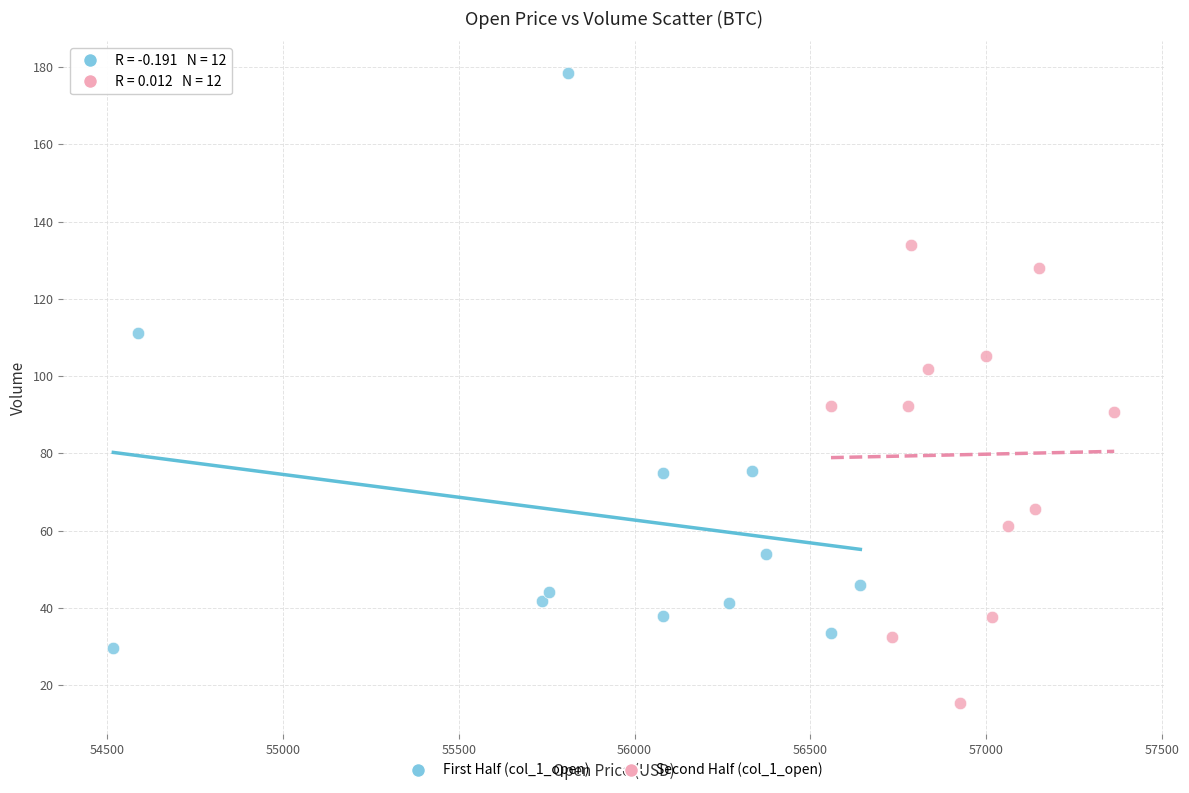

Which series has the largest Y range (max minus min)?

First Half (col_1_open)